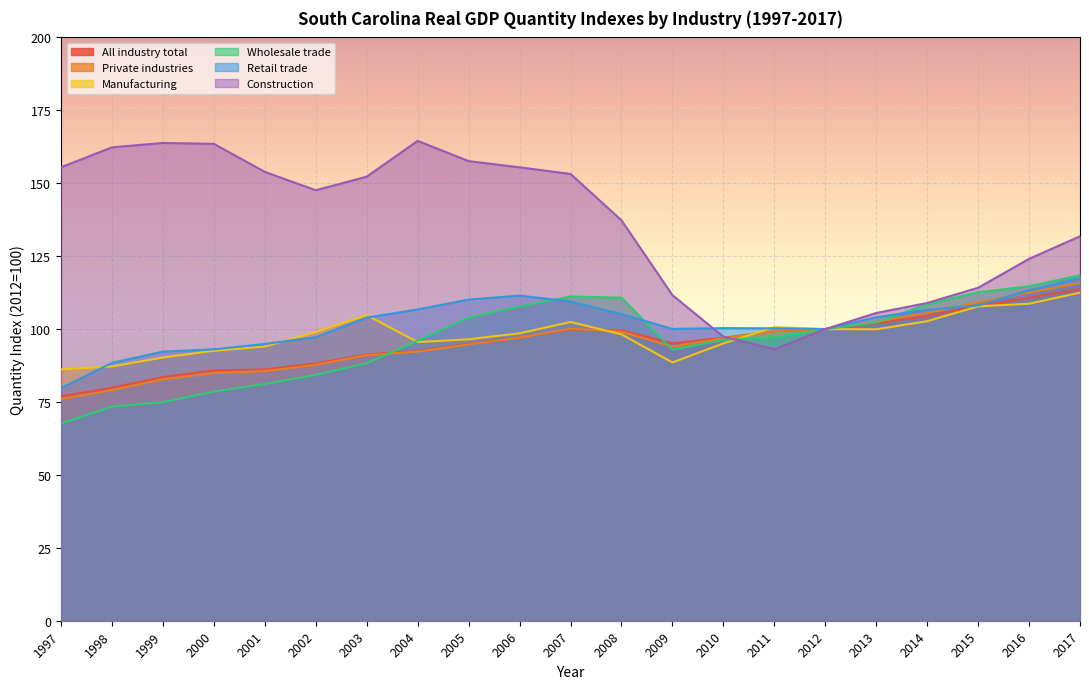

What is the average value of the Retail trade series?

102.0